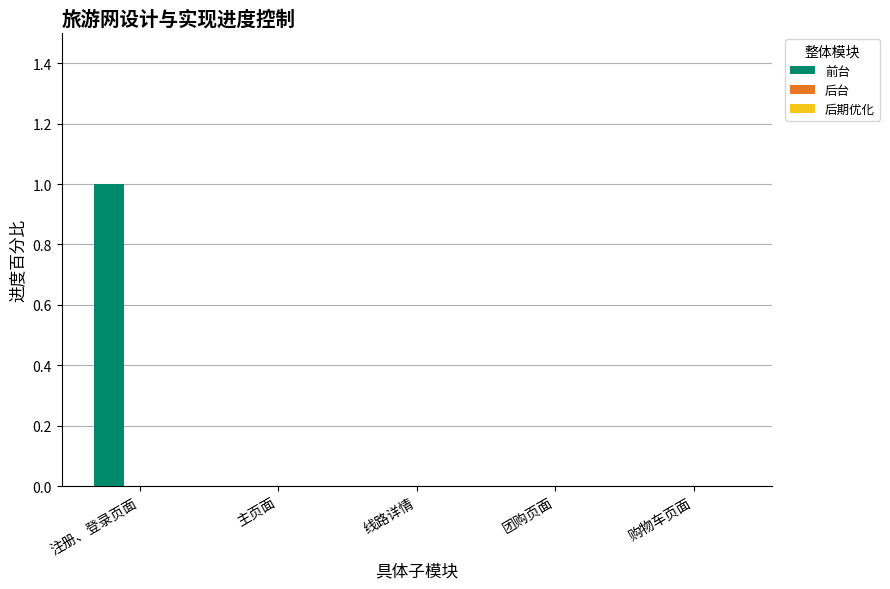

True or false: the data shows -1 at 团购页面.

False